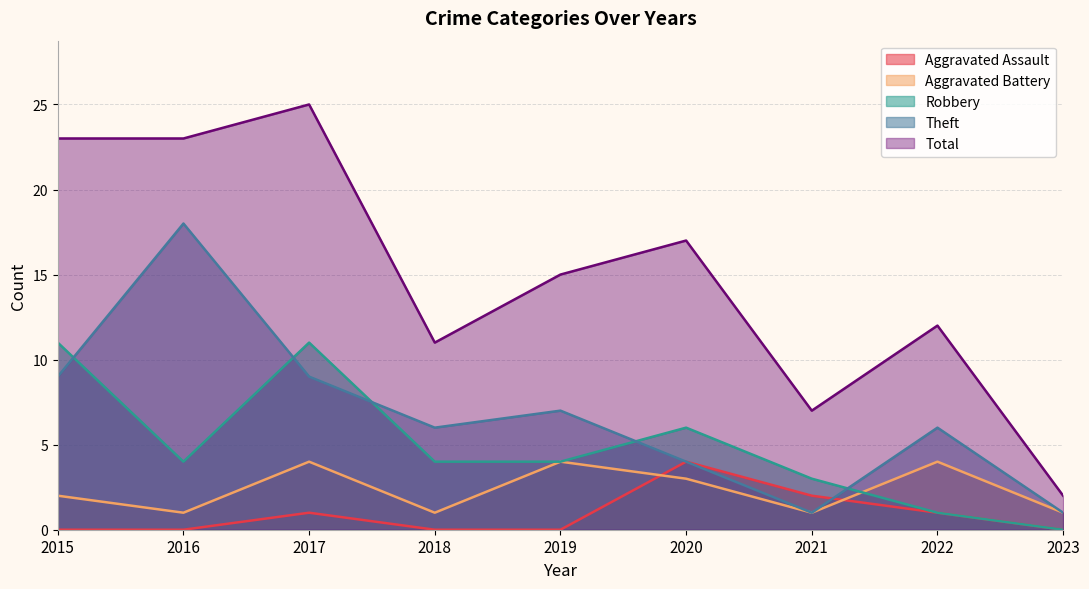

What is the value of the Theft point at the 6th from the left?

4